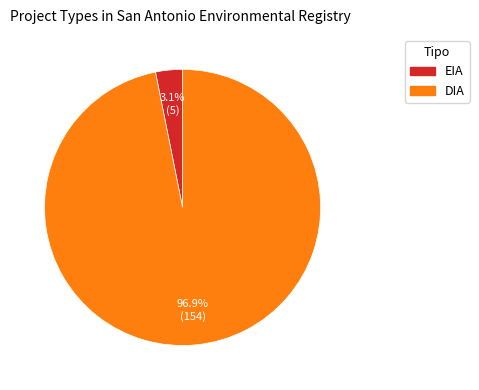

Rank the categories by value from lowest to highest.

EIA, DIA